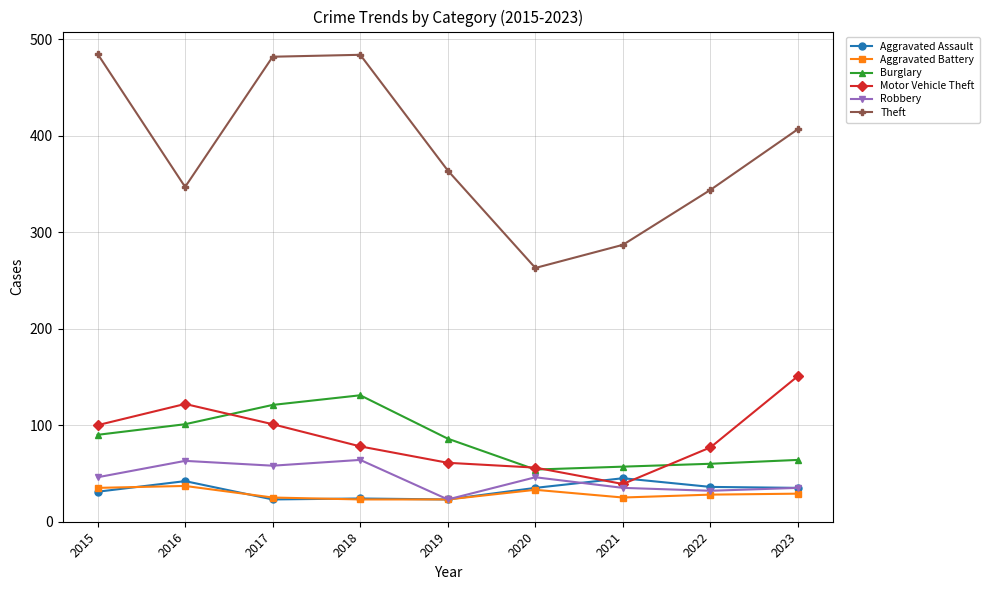

The value of Burglary at 2019 is 128. True or false?

False